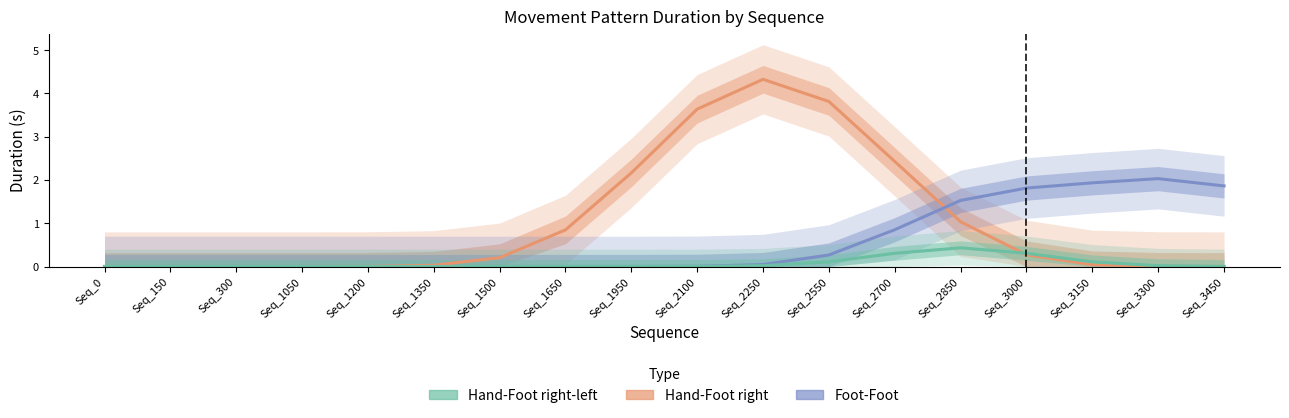

Which label corresponds to the largest value in the chart?

Seq_2250